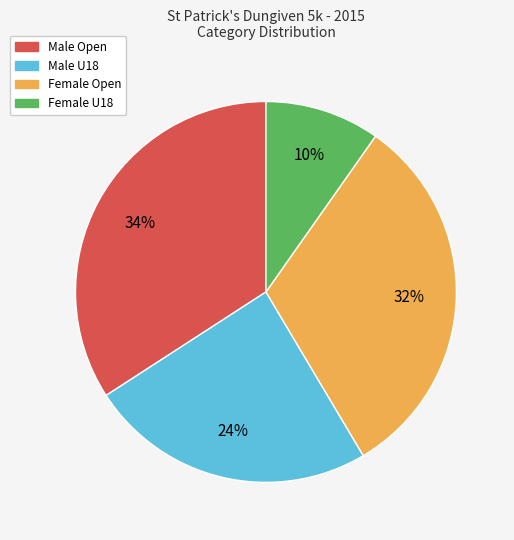

What percentage is the Male Open slice, to the nearest percent?

34%